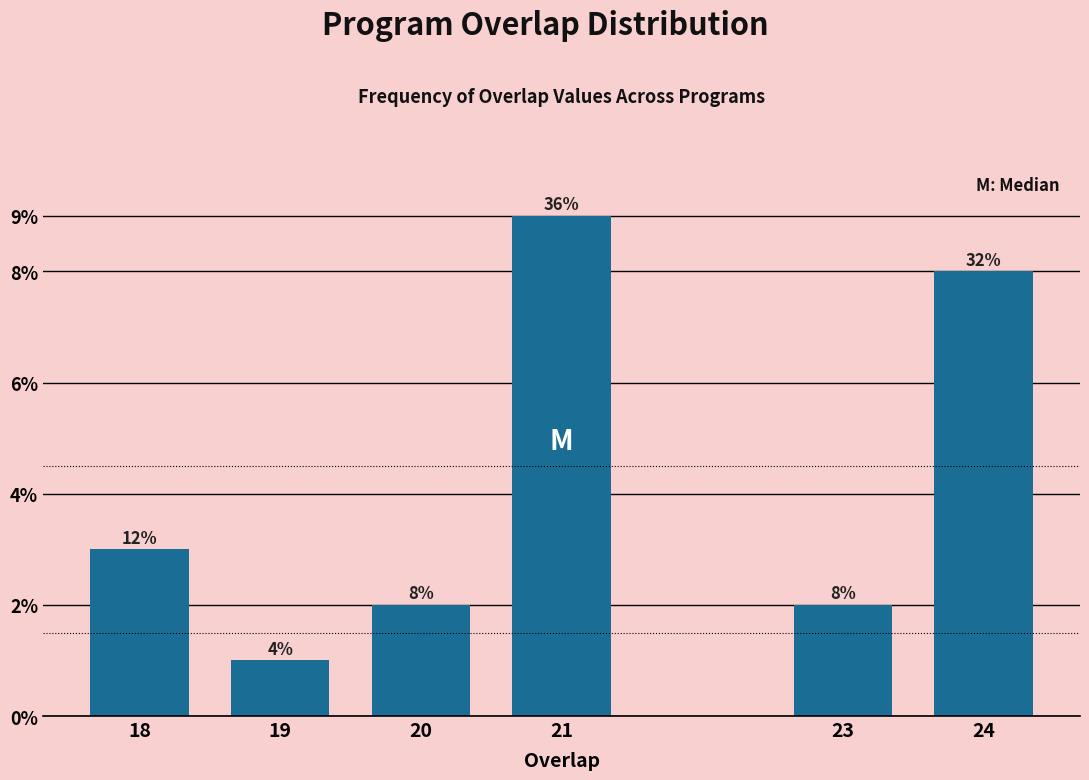

How many bars are there in total?

6